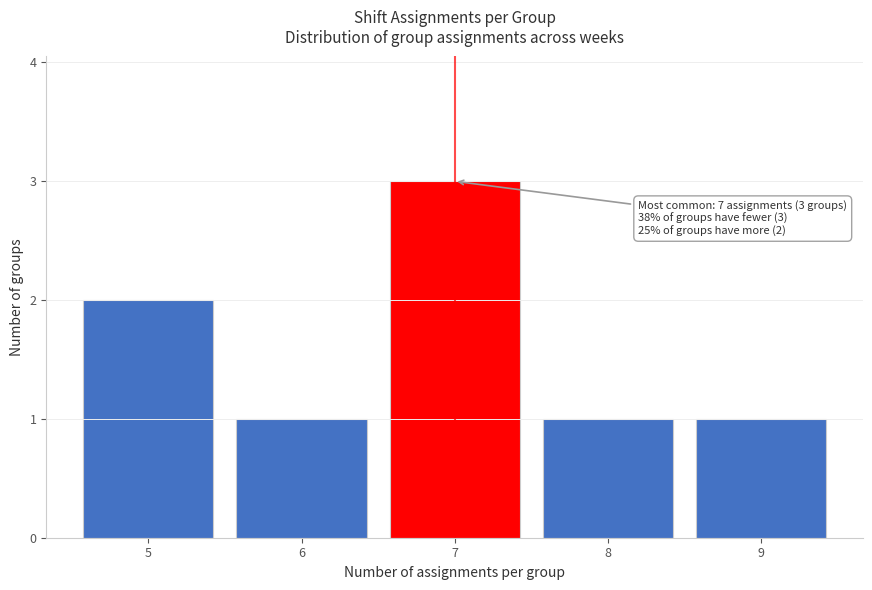

Reading left to right, list all the values displayed in this chart.

2	1	3	1	1